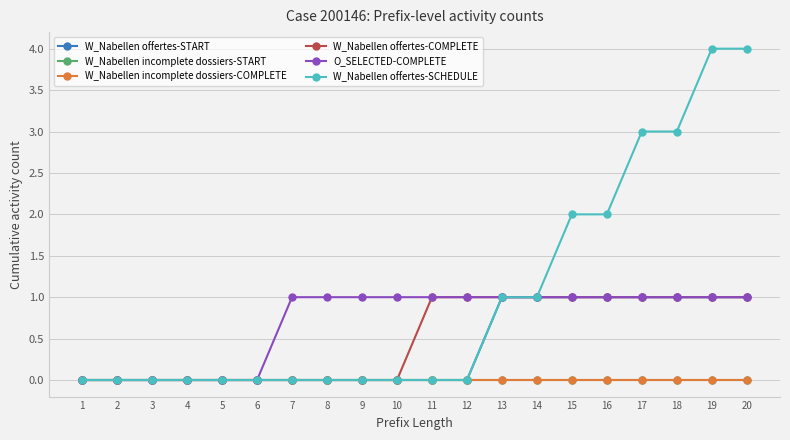

True or false: W_Nabellen offertes-SCHEDULE and W_Nabellen offertes-START cross at least once.

False